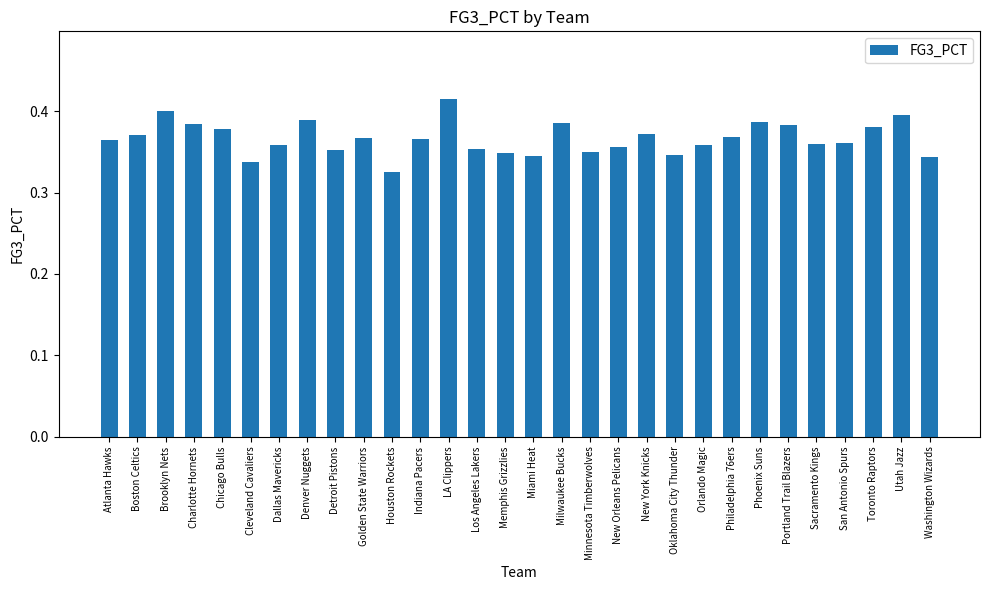

What is the label of the 29th bar from the right?

Boston Celtics